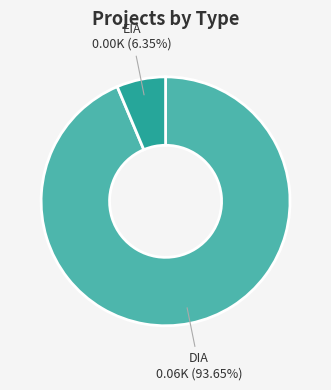

Is there any slice that represents more than half of the pie?

Yes